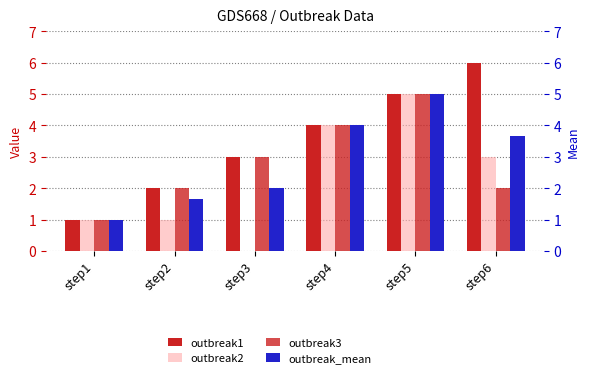

Which series has the largest total across all categories?

outbreak1